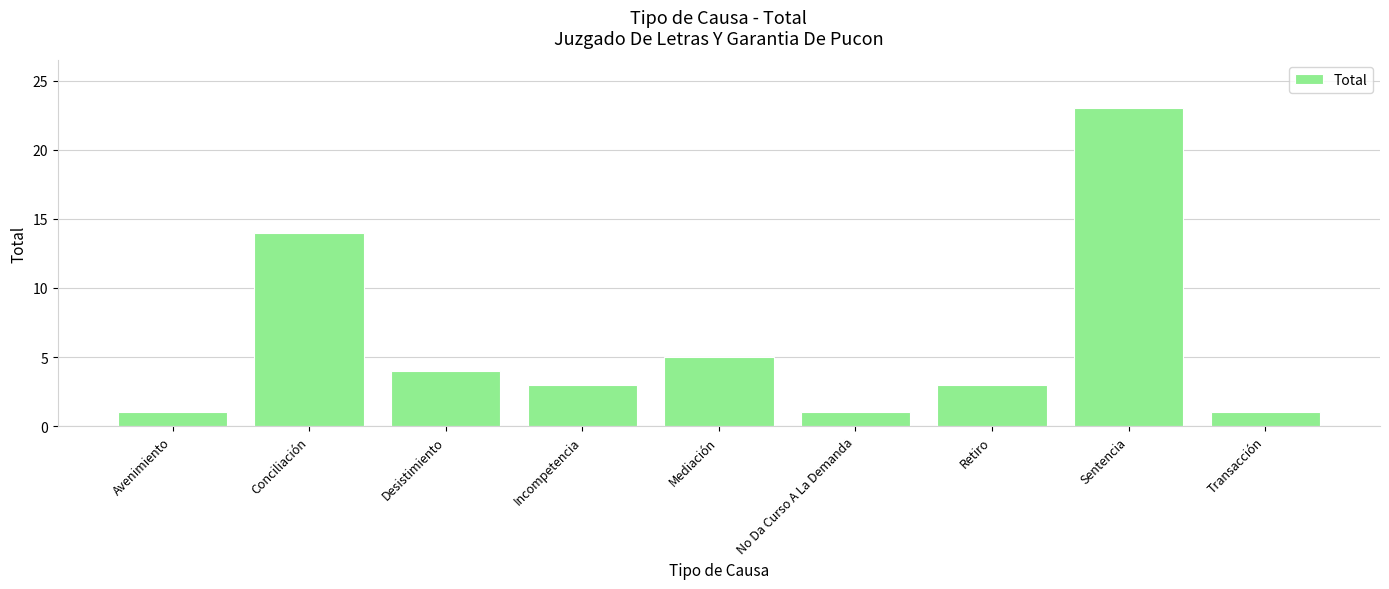

Reading right to left, transcribe all the data shown in this chart.

Transacción=1	Sentencia=23	Retiro=3	No Da Curso A La Demanda=1	Mediación=5	Incompetencia=3	Desistimiento=4	Conciliación=14	Avenimiento=1